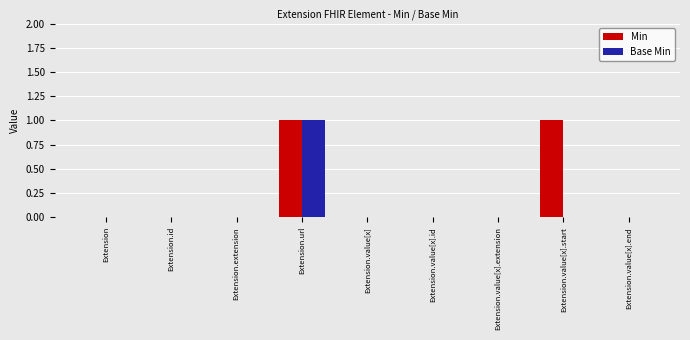

The value of Min at Extension is 0. True or false?

True